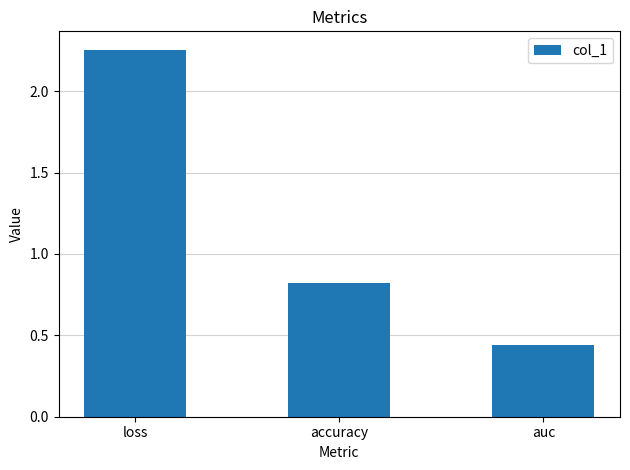

True or false: the data shows 0.8 at accuracy.

True